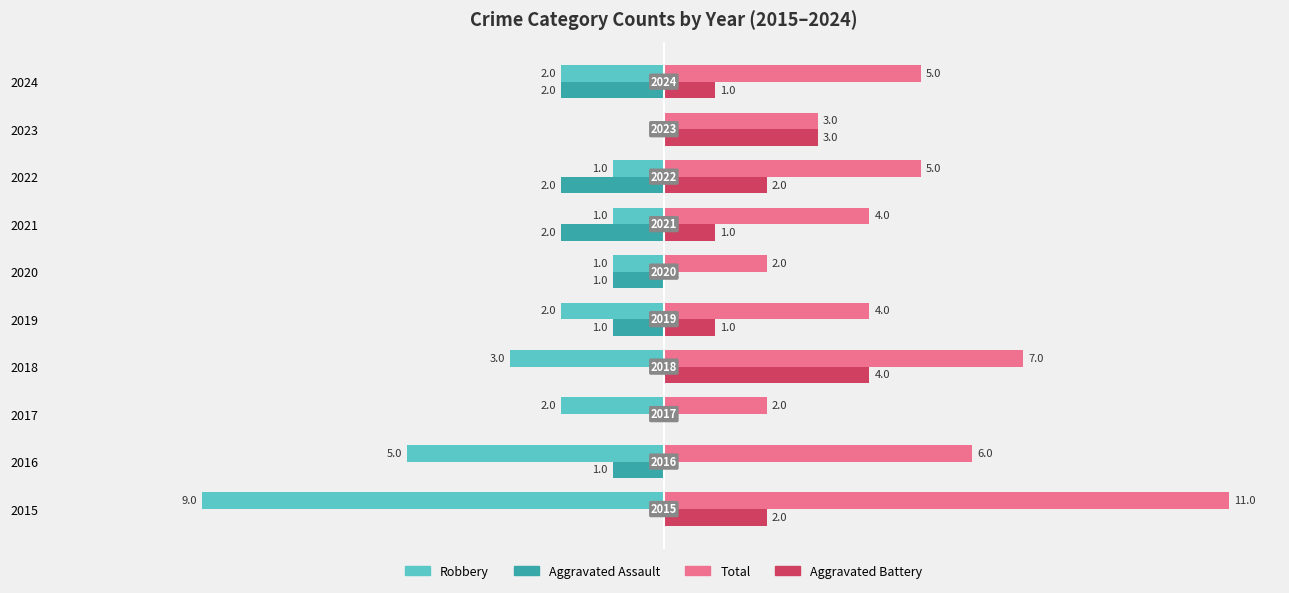

What is the maximum value shown in the chart?

11